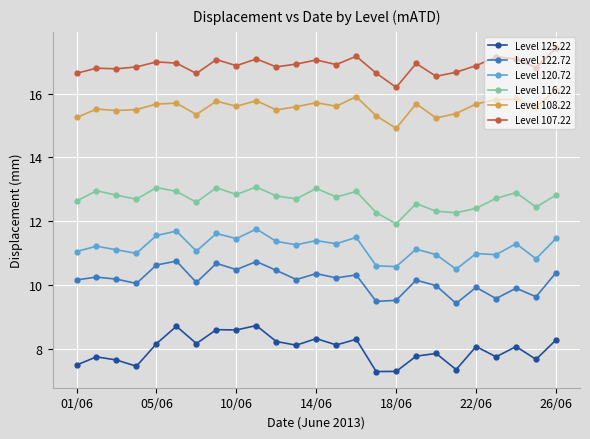

What is the maximum value for Level 107.22?

17.4